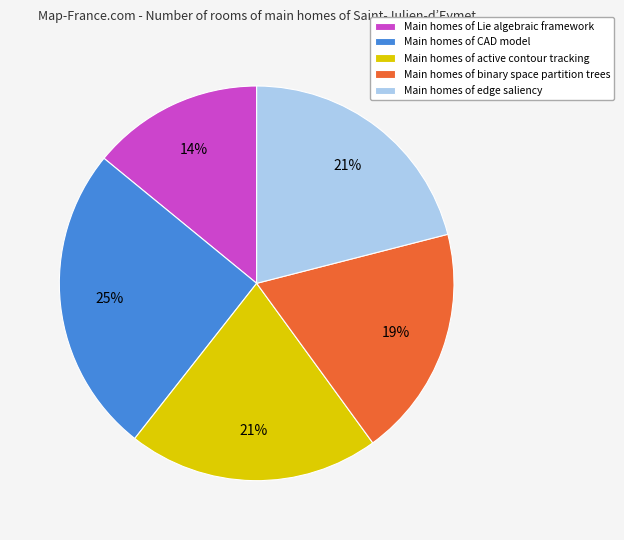

What is the ratio of the value at Main homes of binary space partition trees to the value at Main homes of active contour tracking?

0.9